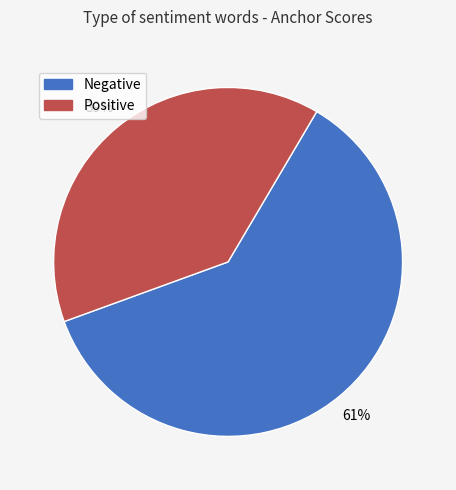

To the nearest percent, what is the average slice percentage?

50%